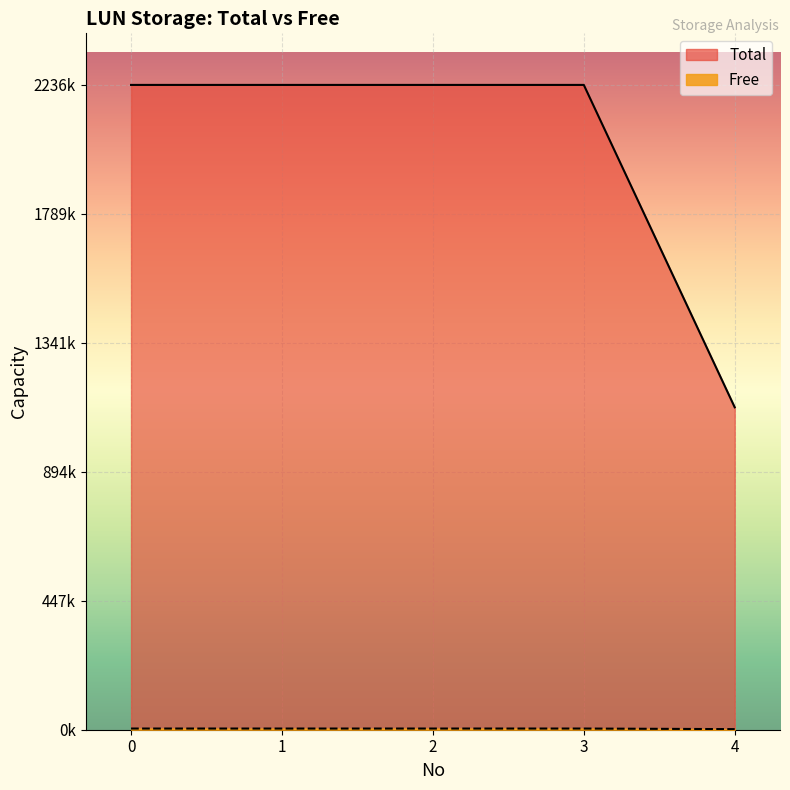

Reading right to left, transcribe all the data shown in this chart.

Total: 4=1118208	3=2236416	2=2236416	1=2236416	0=2236416
Free: 4=2048	3=4096	2=4096	1=4096	0=4096